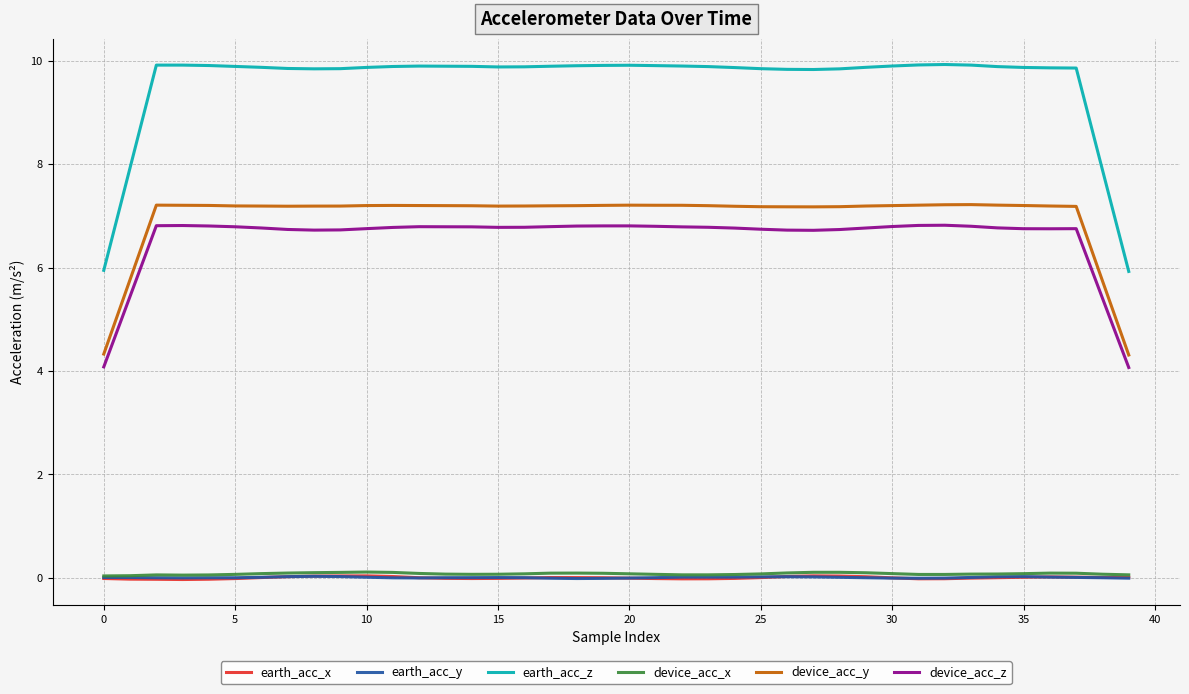

What is the minimum value for device_acc_z?

4.1